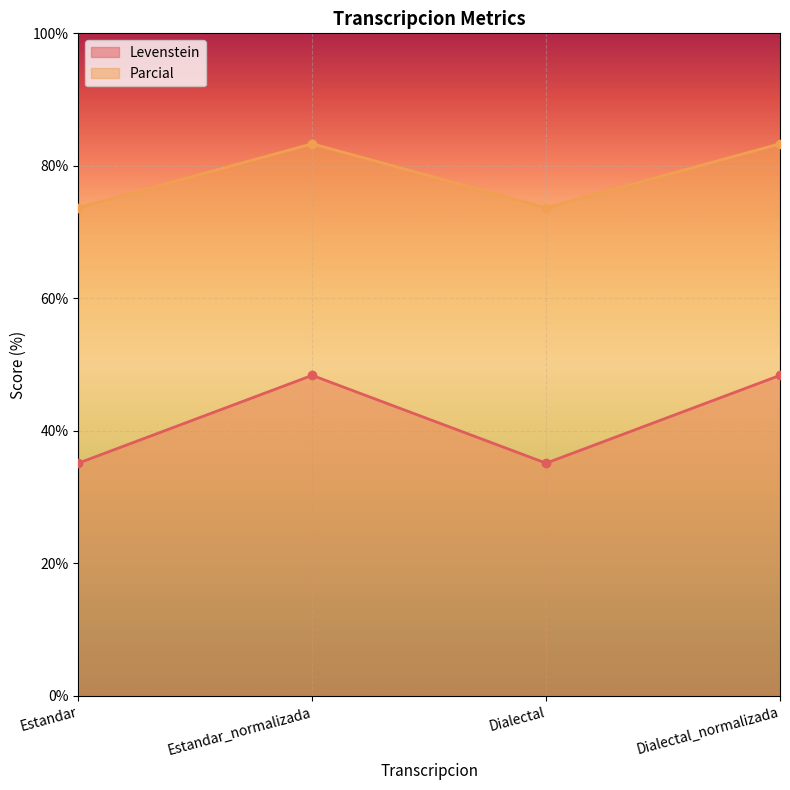

What is the difference between the Parcial values at Estandar_normalizada and Estandar?

9.6